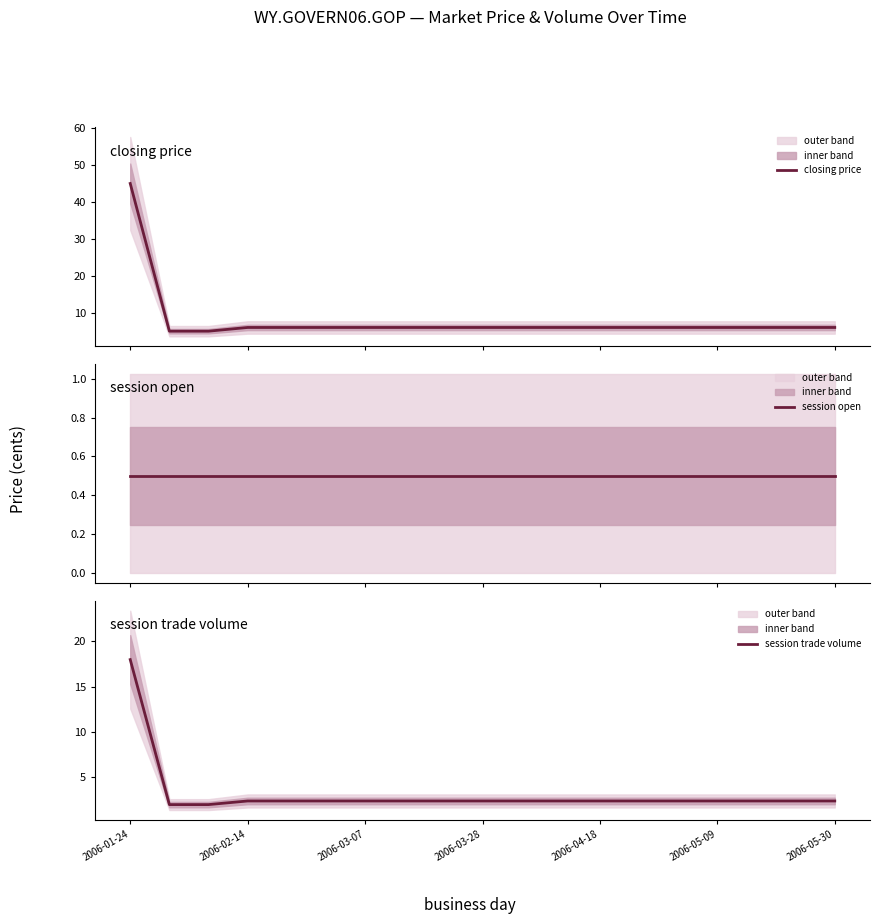

What is the maximum value for closing price?

45